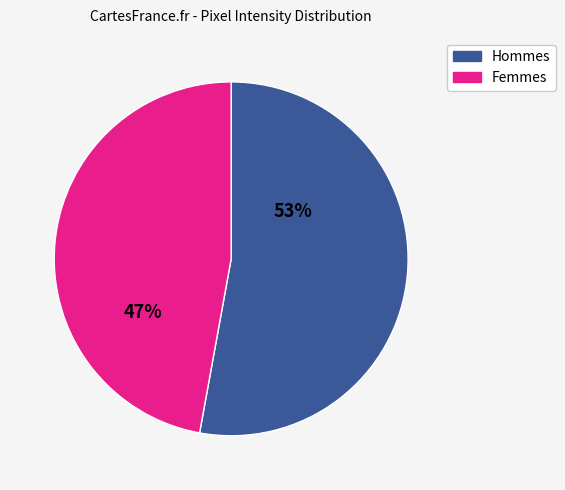

Is there any slice that represents more than half of the pie?

Yes